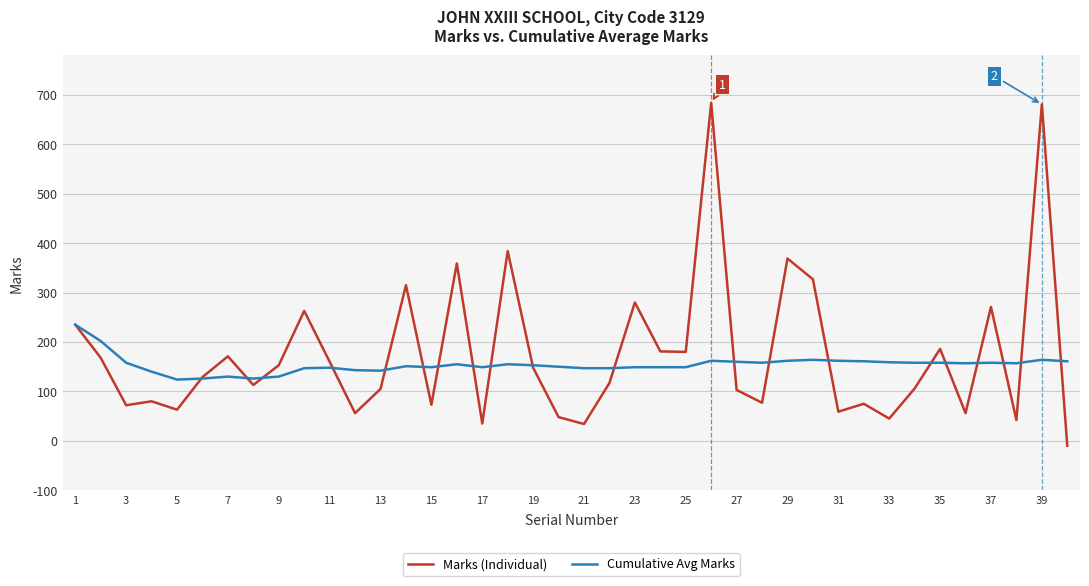

Rank the series by their maximum value, from highest to lowest.

Marks (Individual), Cumulative Avg Marks